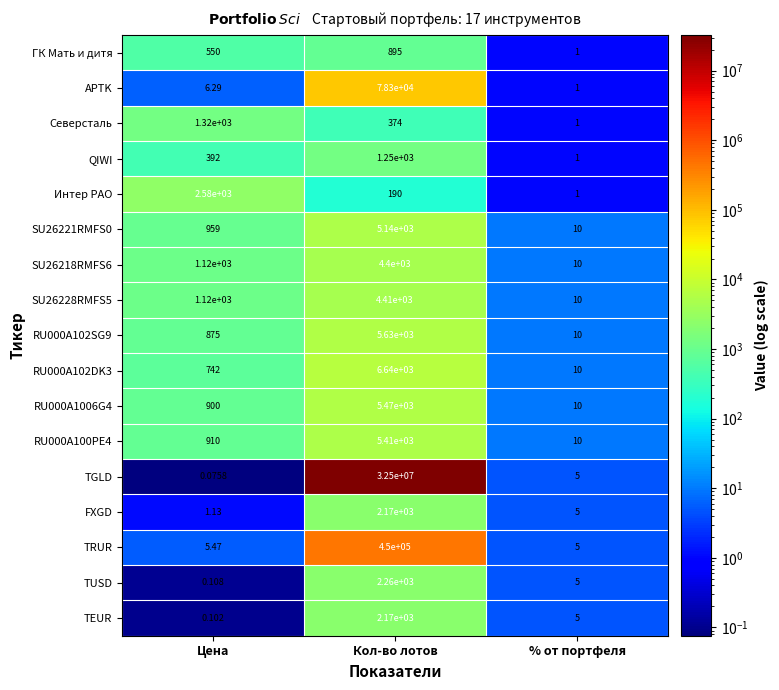

List the labels in order of FXGD value, largest first.

Кол-во лотов, % от портфеля, Цена